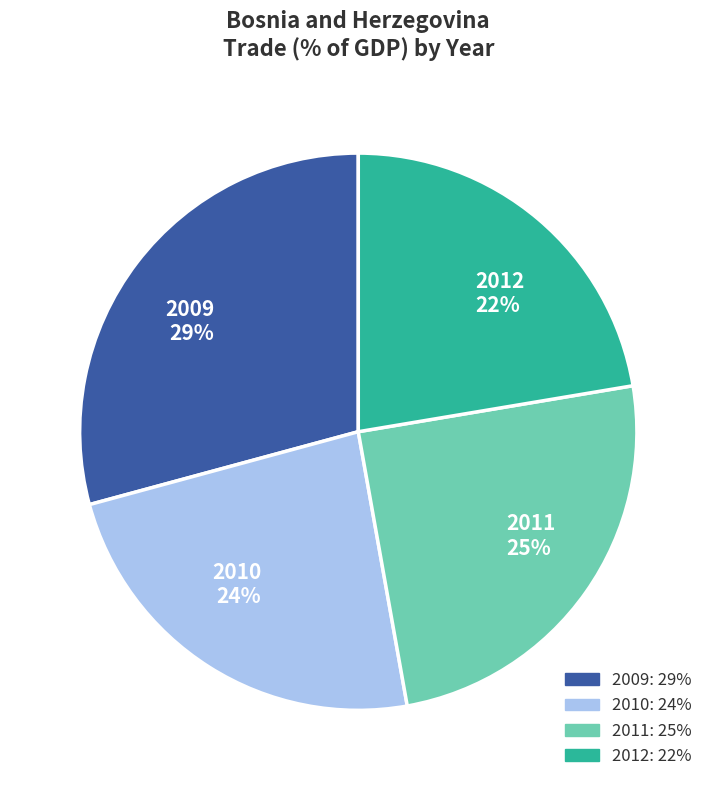

The 2011 slice represents 25% of the pie. True or false?

True